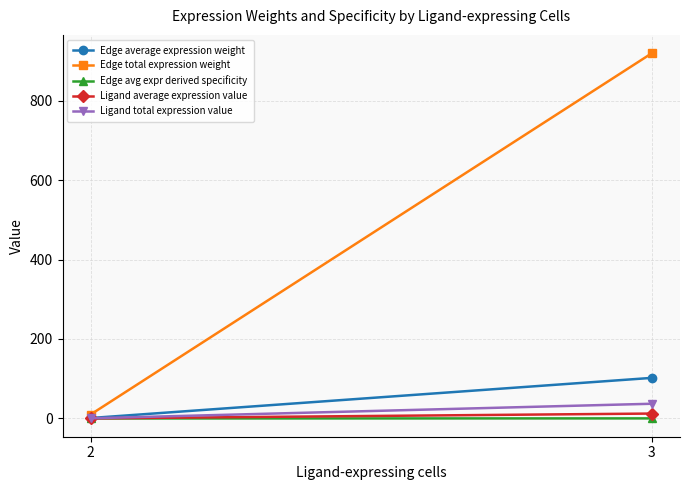

At which label is Edge avg expr derived specificity closest to 0?

2